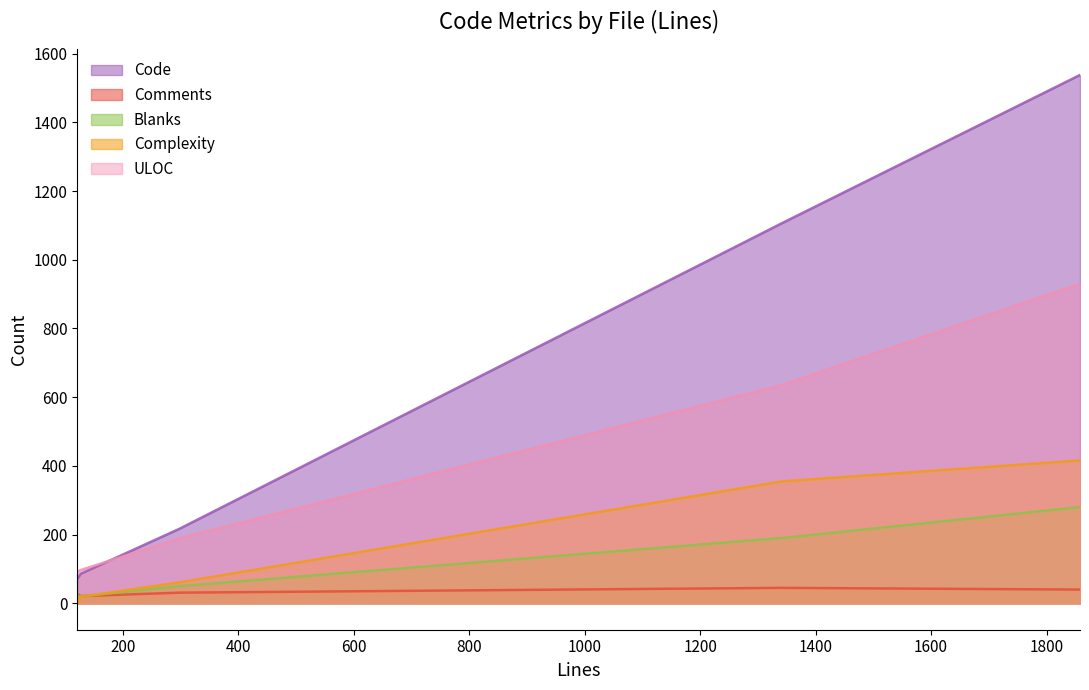

Which series has the largest total across all categories?

Code